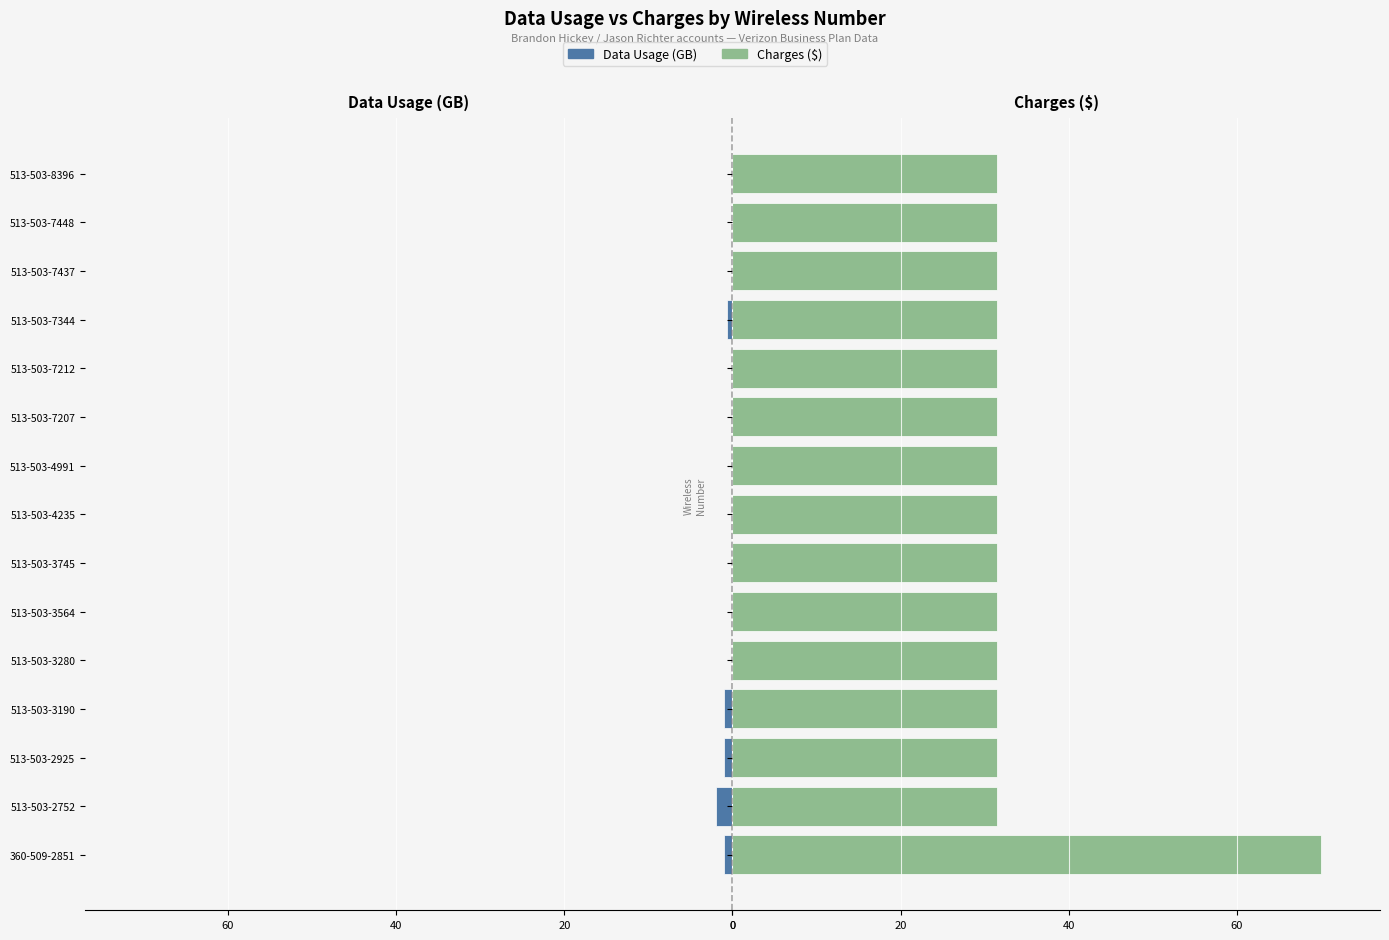

List the series in order of their overall mean, highest first.

Charges, Data Usage (GB)